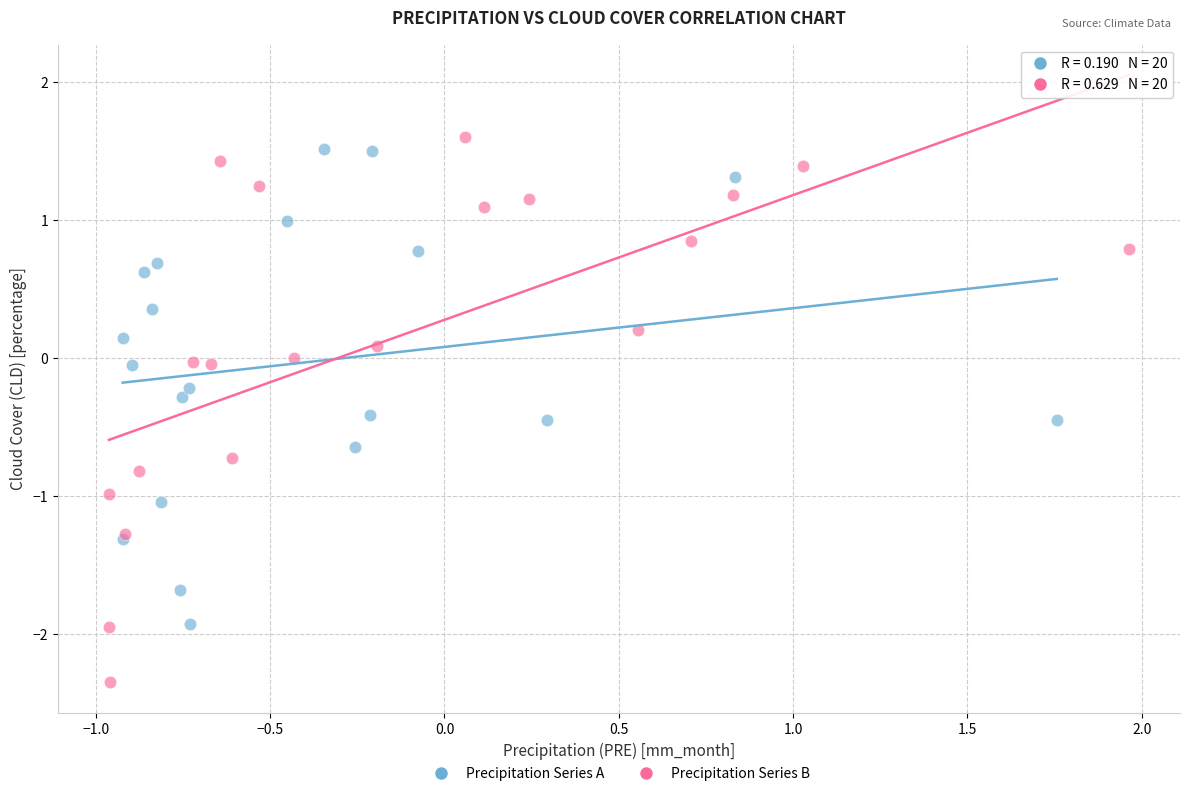

Which series contains the lowest Y value?

Precipitation Series B